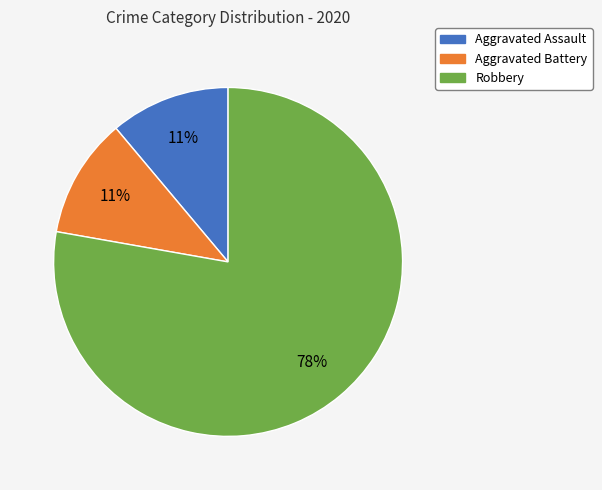

How many slices are in this pie chart?

3